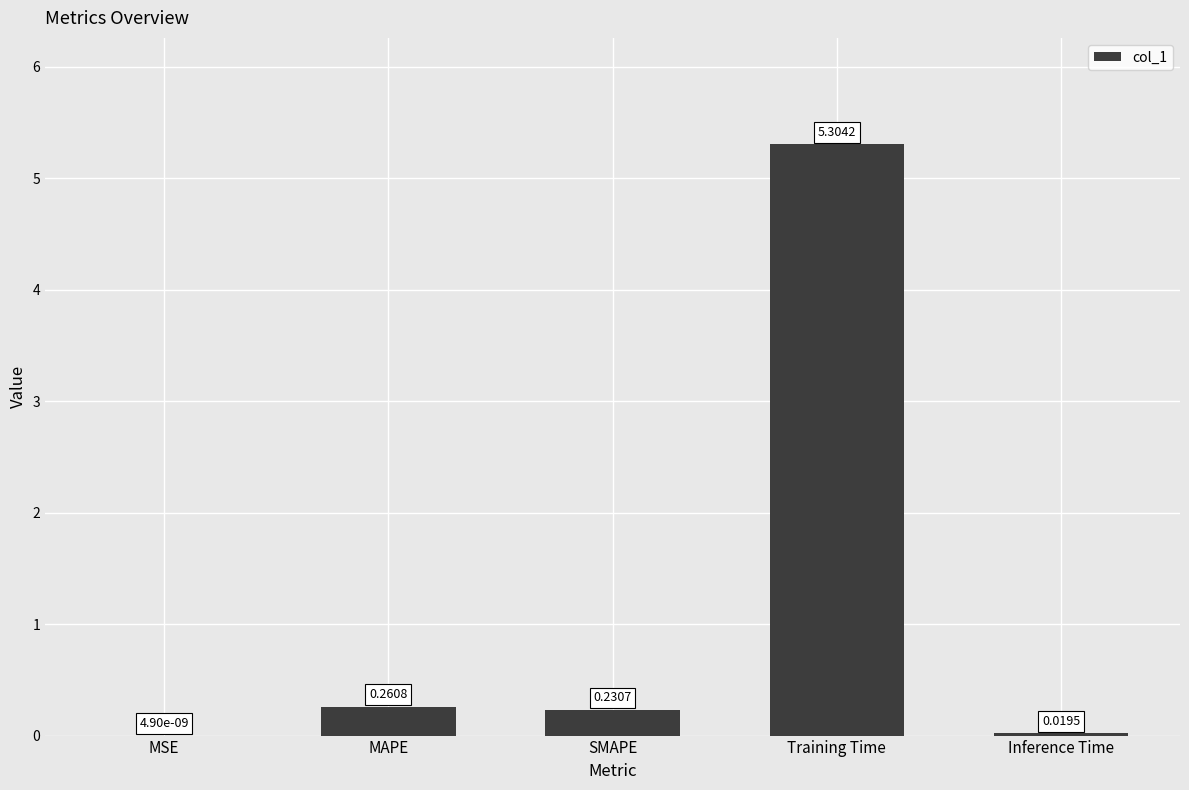

What is the change in value from MSE to Training Time?

+5.3